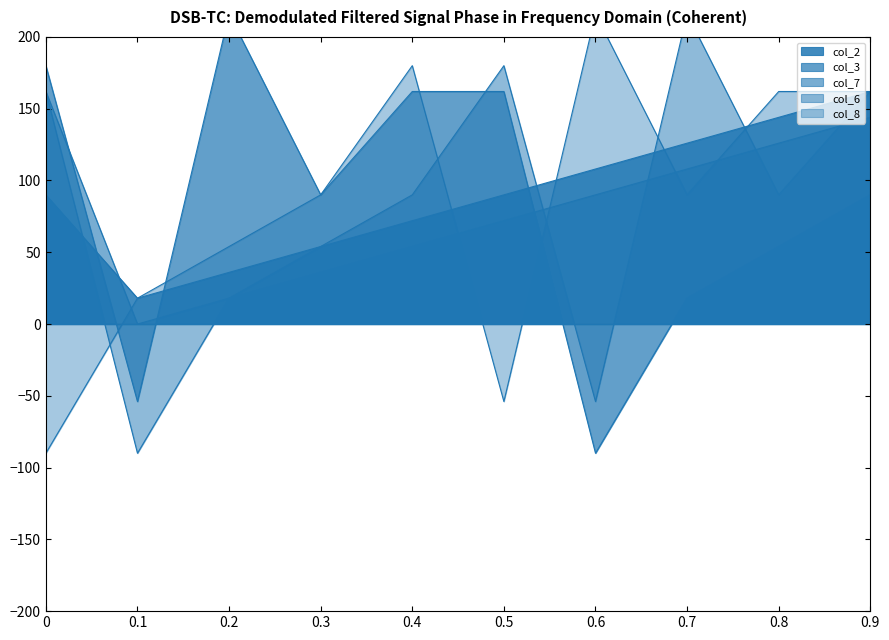

Between 0.3 and 0.8, which series saw the biggest shift?

col_2